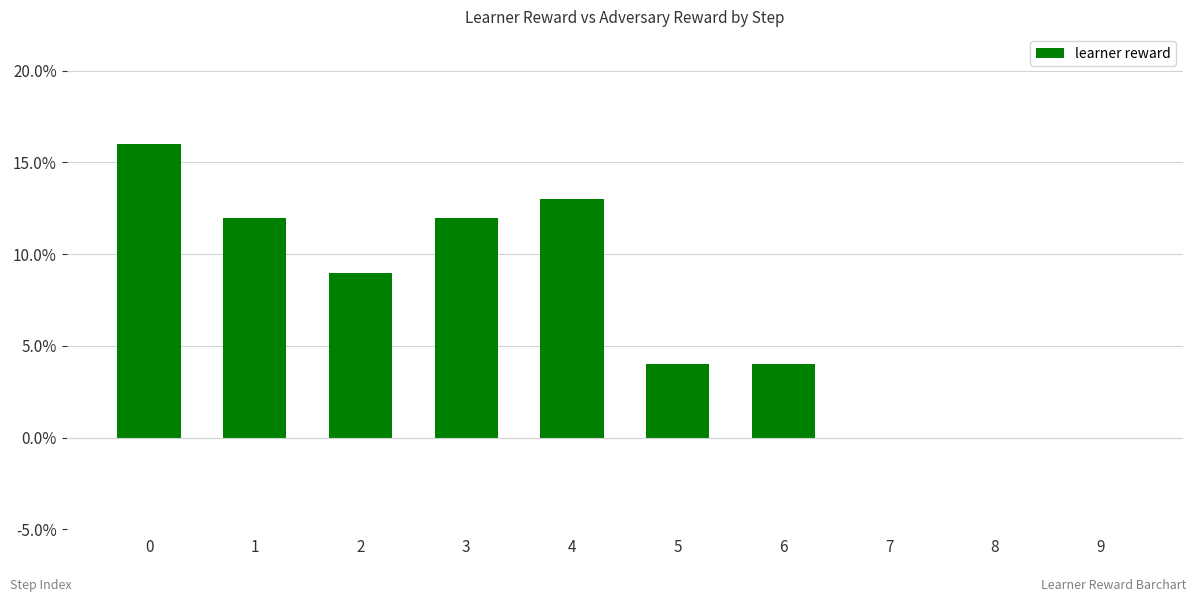

Reading right to left, list all the values displayed in this chart.

0	0	0	4	4	13	12	9	12	16